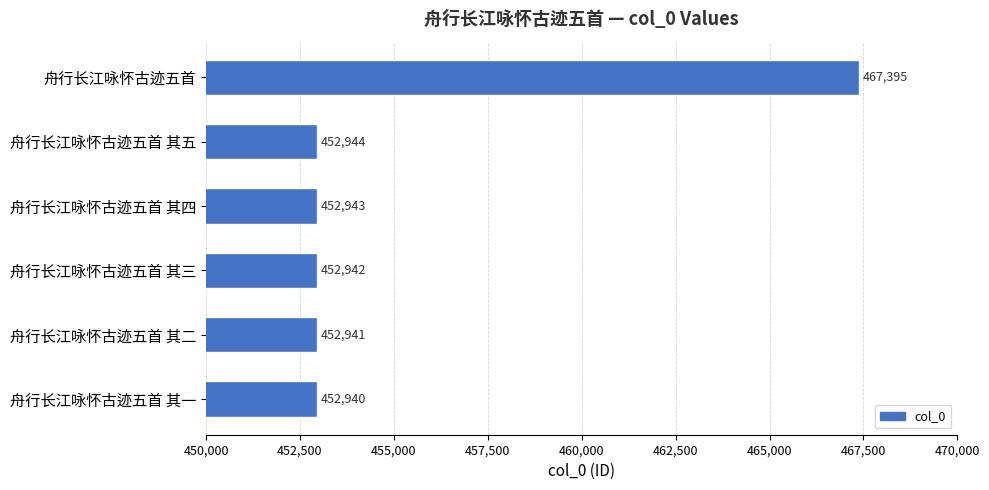

What is the label of the 5th bar from the bottom?

舟行长江咏怀古迹五首 其五